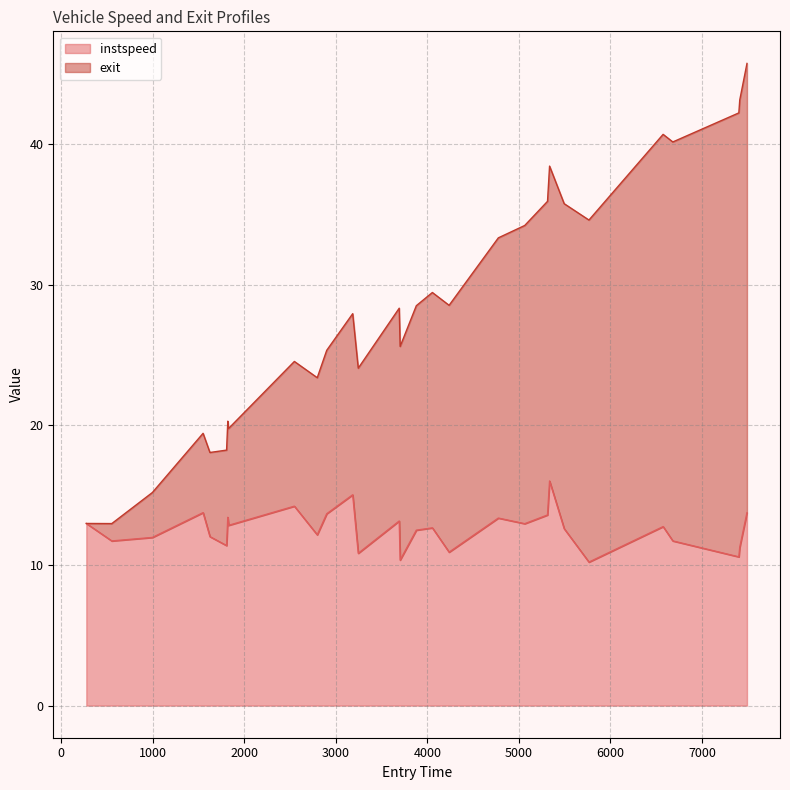

Rank the series by their maximum value, from lowest to highest.

instspeed, exit